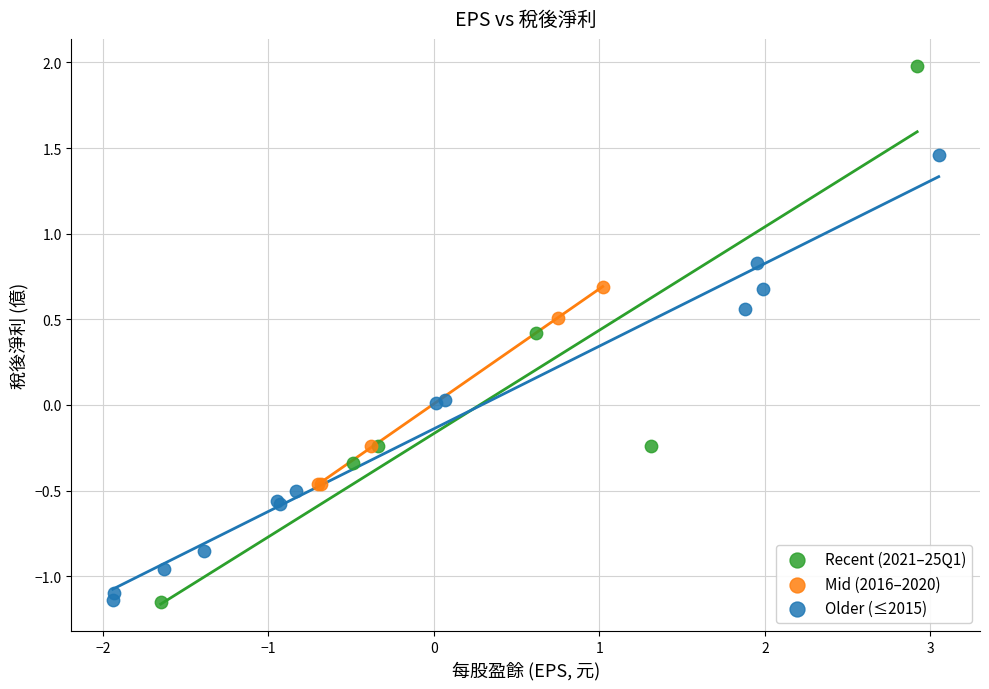

Which series contains the highest Y value?

Recent (2021–25Q1)